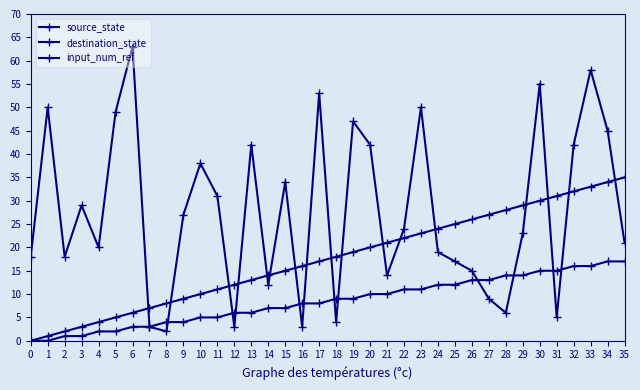

How many positive values does the input_num_ref series have?

35